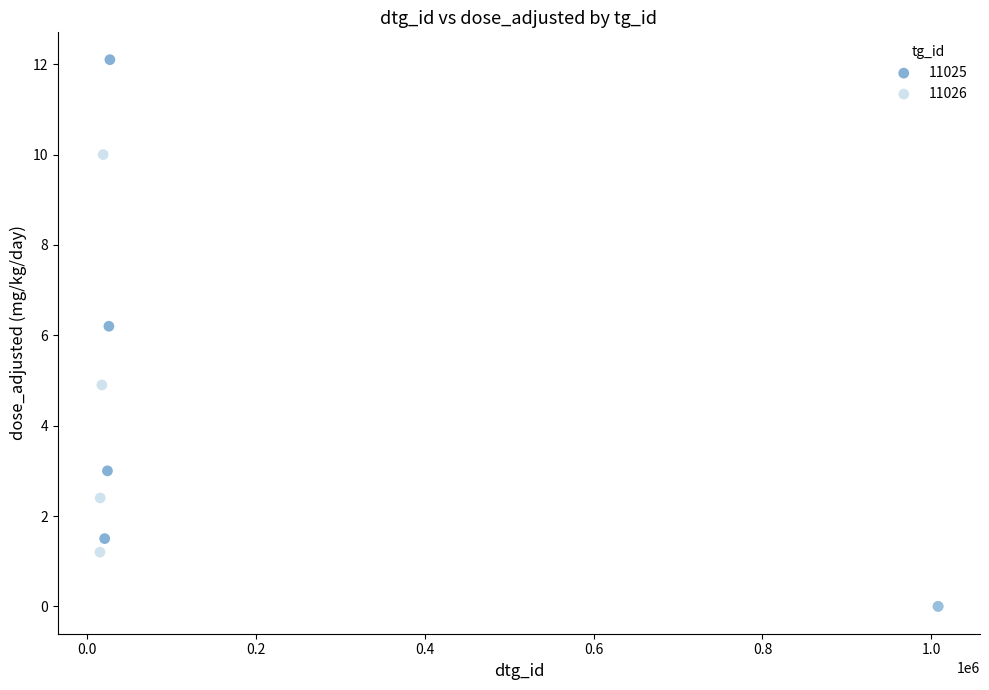

Which series contains the highest Y value?

11025